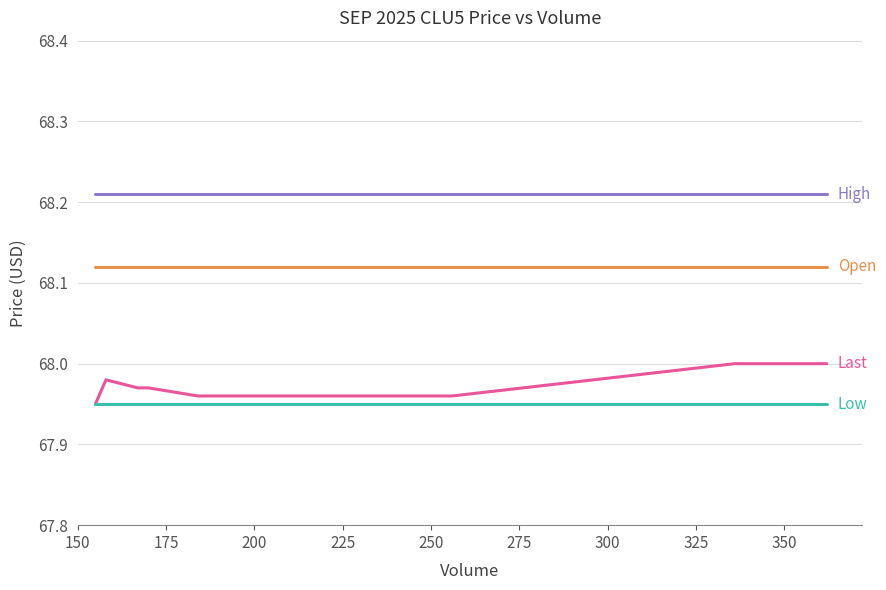

True or false: Low and Open intersect in this chart.

False